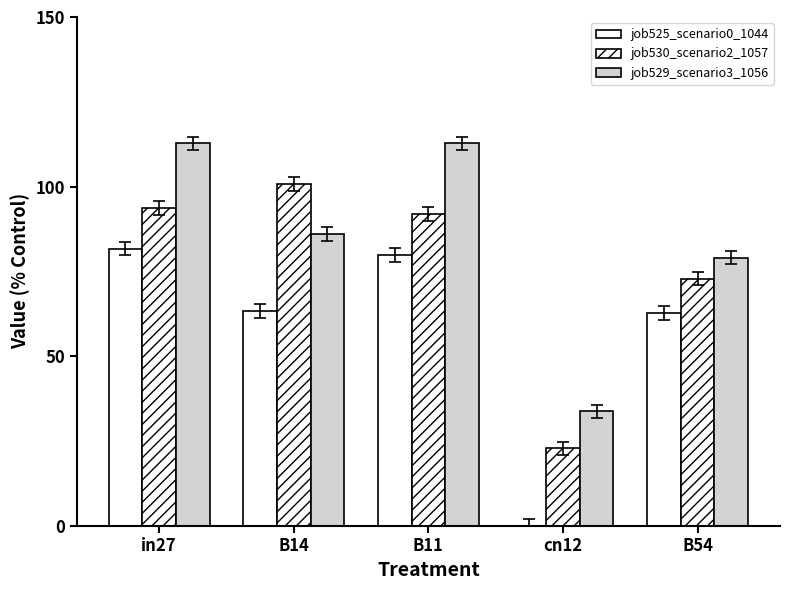

At which category is the sum across all series the highest?

in27